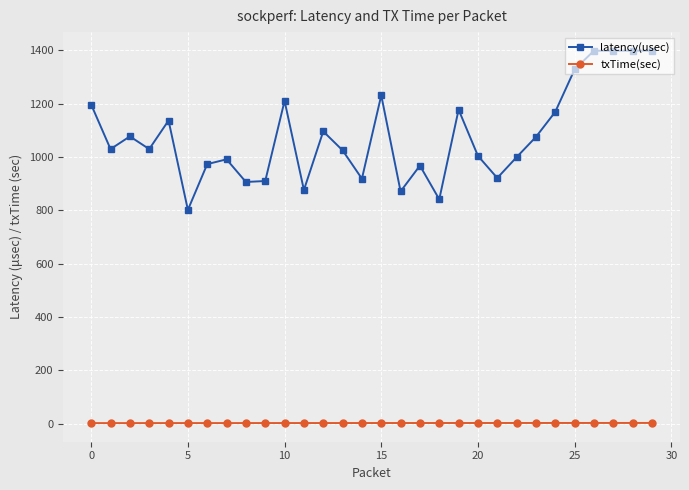

Which series has the largest range (max minus min)?

latency(usec)